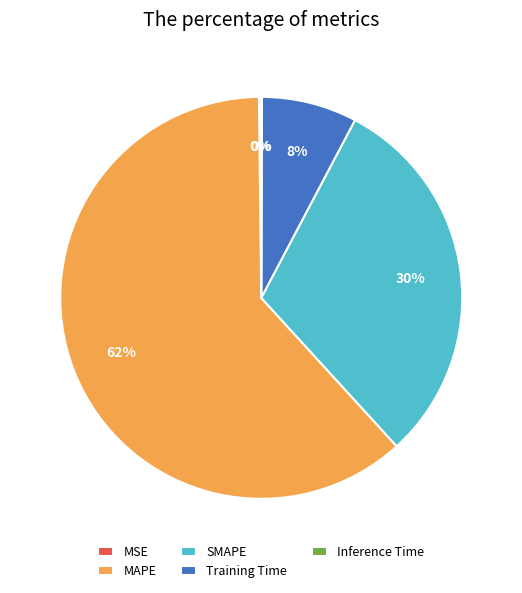

Combined, do Training Time and MAPE account for over 50%?

Yes